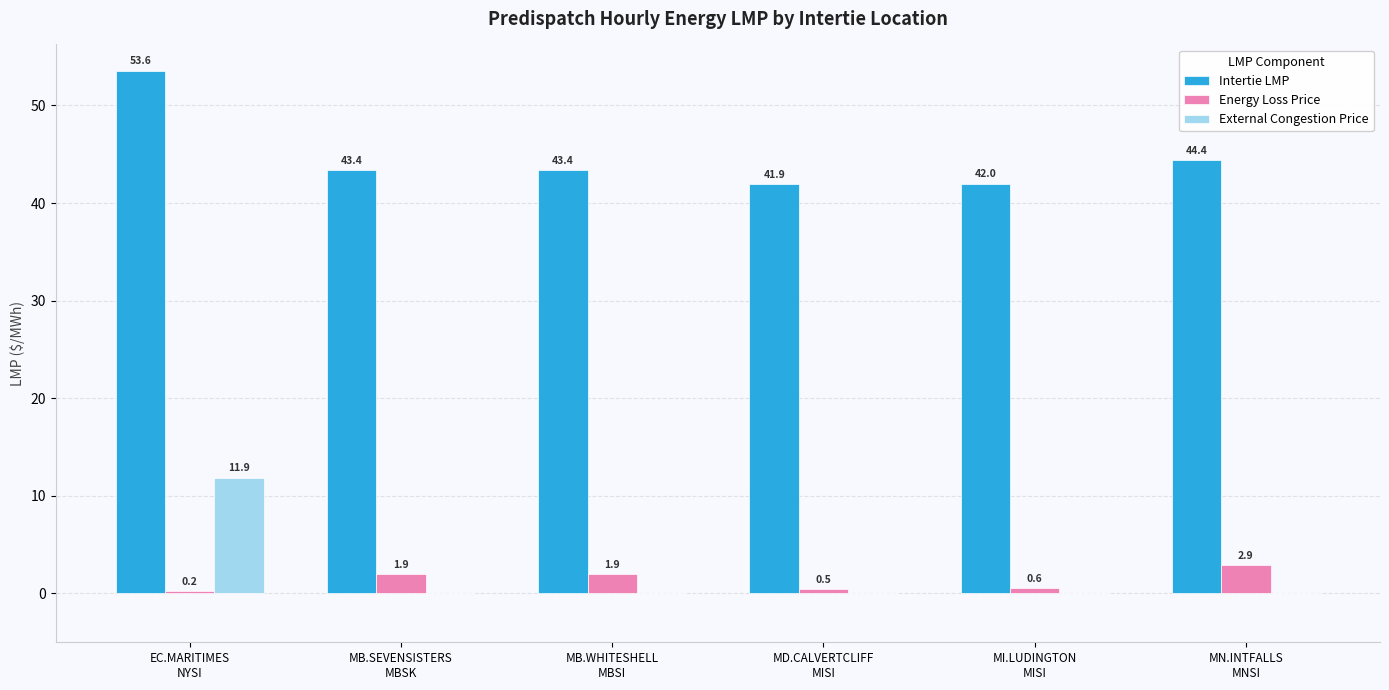

Which series has the largest total across all categories?

Intertie LMP